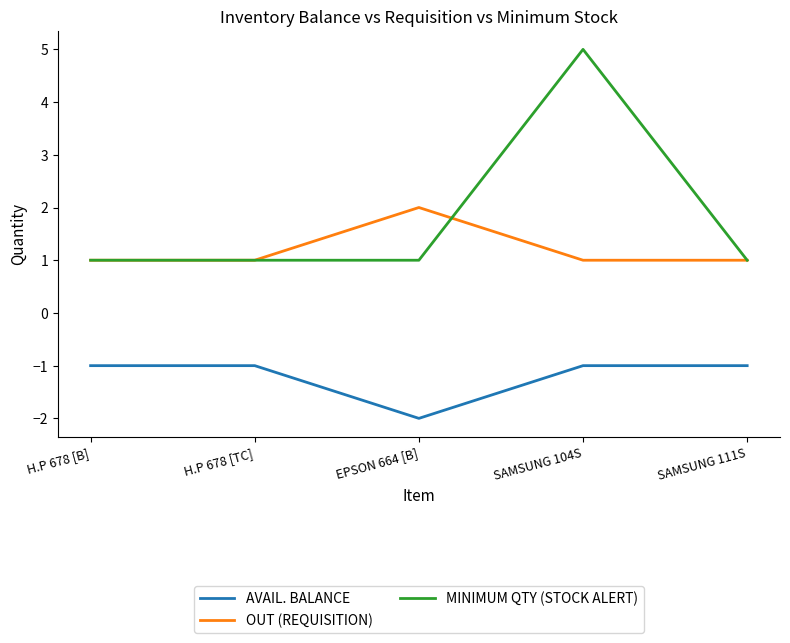

What is the difference between the maximum and minimum values in the AVAIL. BALANCE series?

1